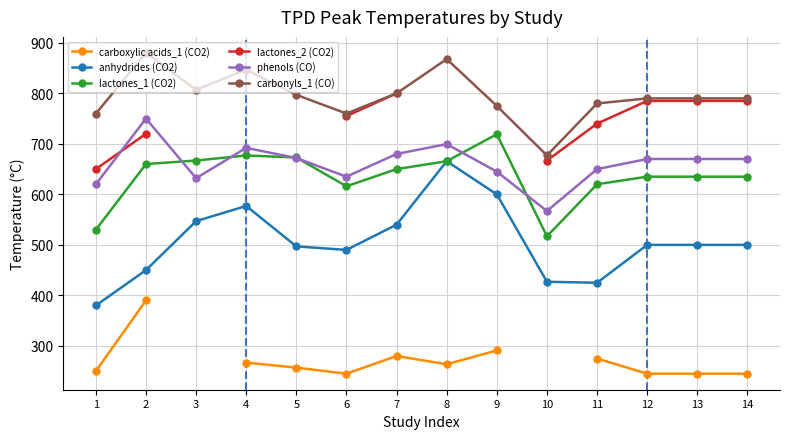

At which category does the chart reach its minimum across all series?

6